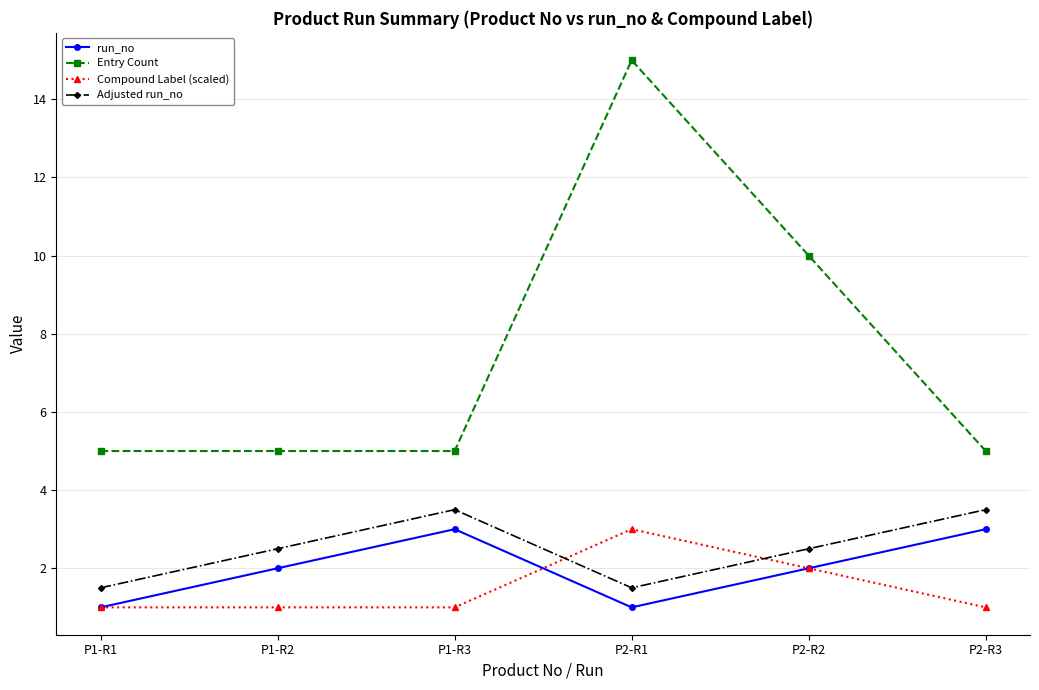

What is the difference between the maximum and minimum values in the Entry Count series?

10.0